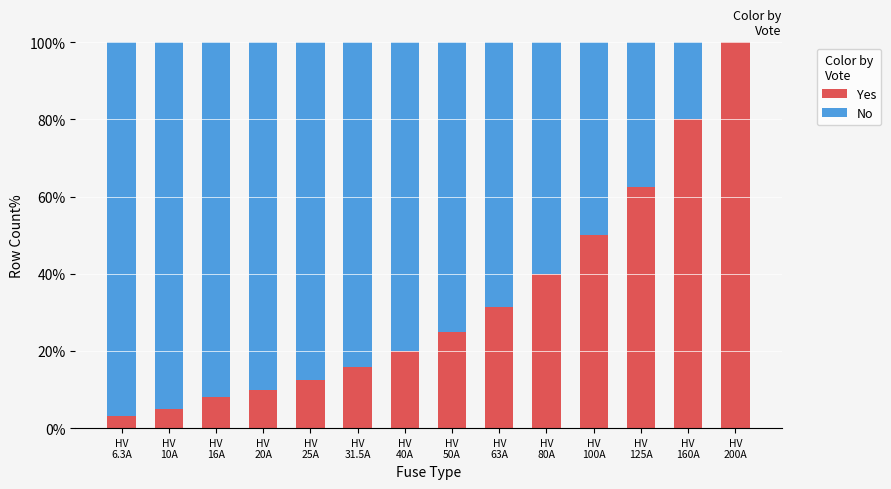

What is the highest value of the Yes series?

100.0